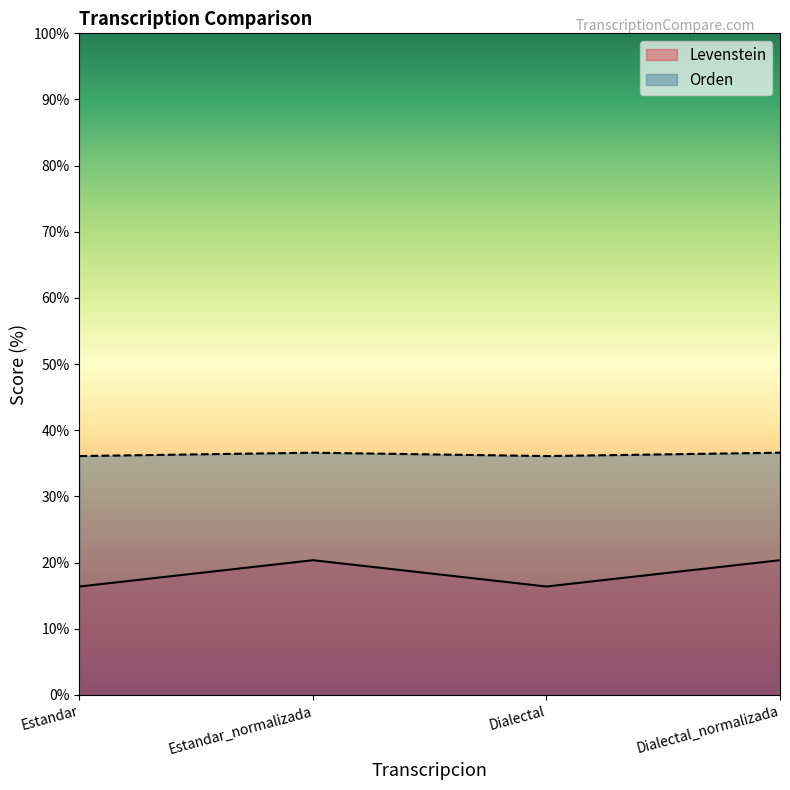

What value does the Levenstein series have at Dialectal?

16.4